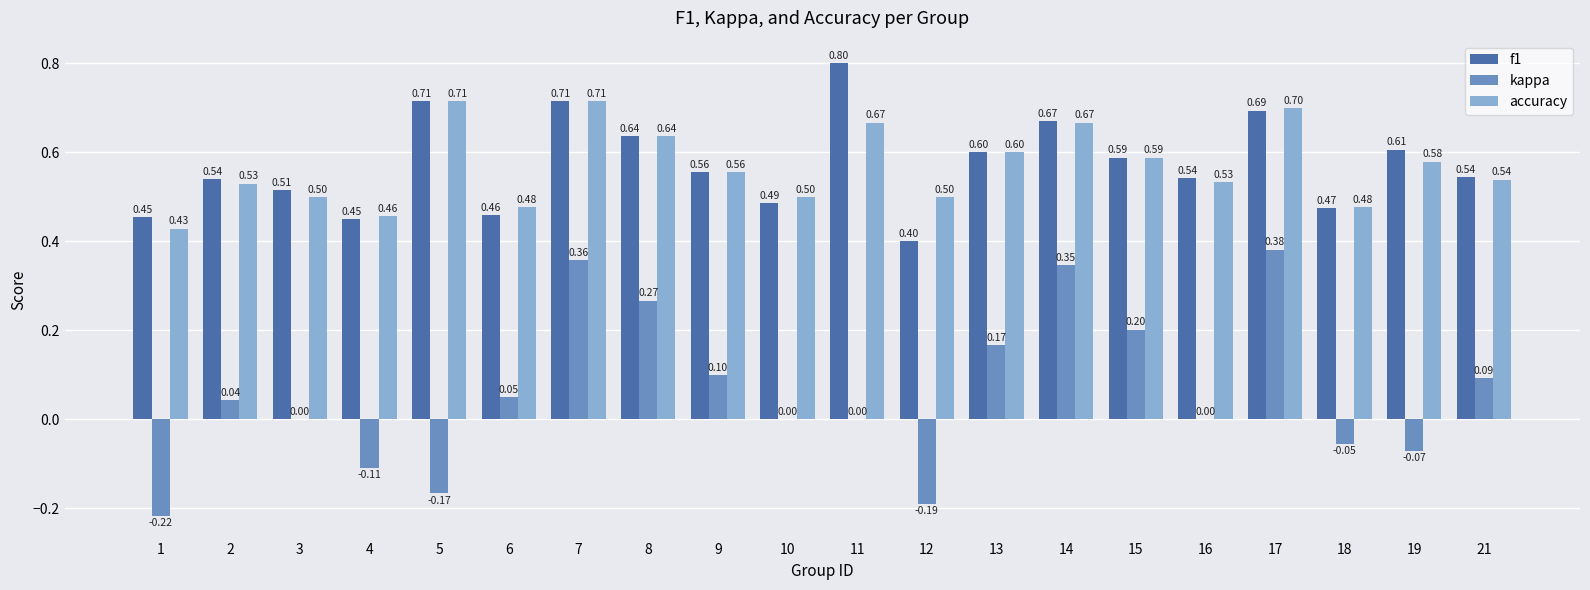

Count the number of categories in the chart.

20